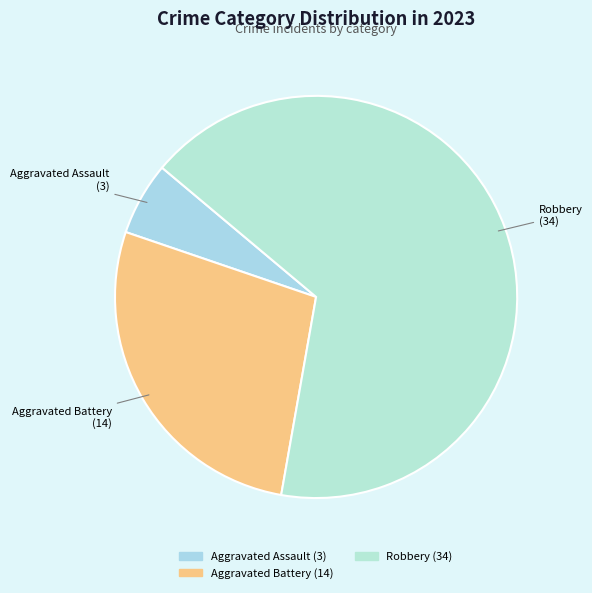

How many segments does this pie chart have?

3